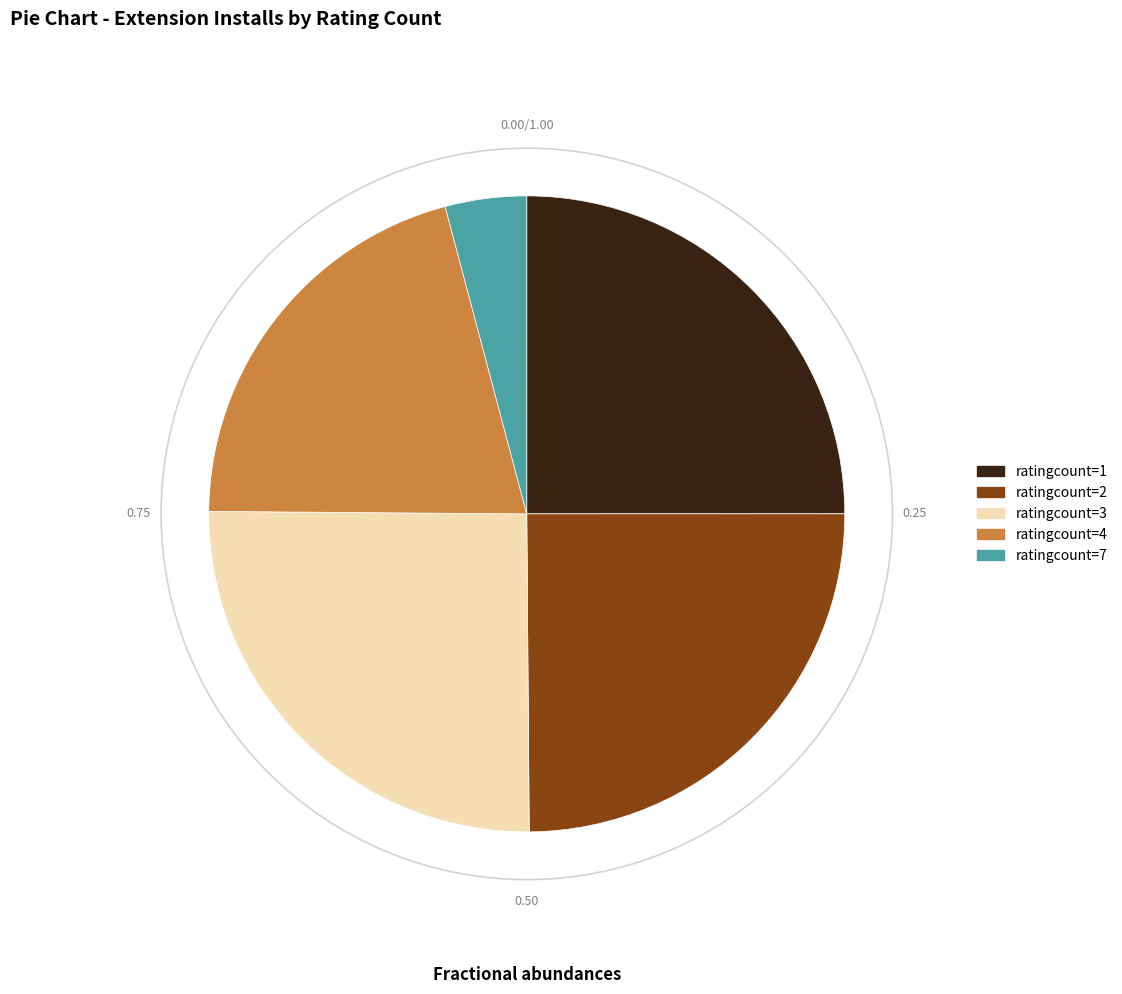

Do ratingcount=4 and ratingcount=7 together represent more than half of the pie?

No